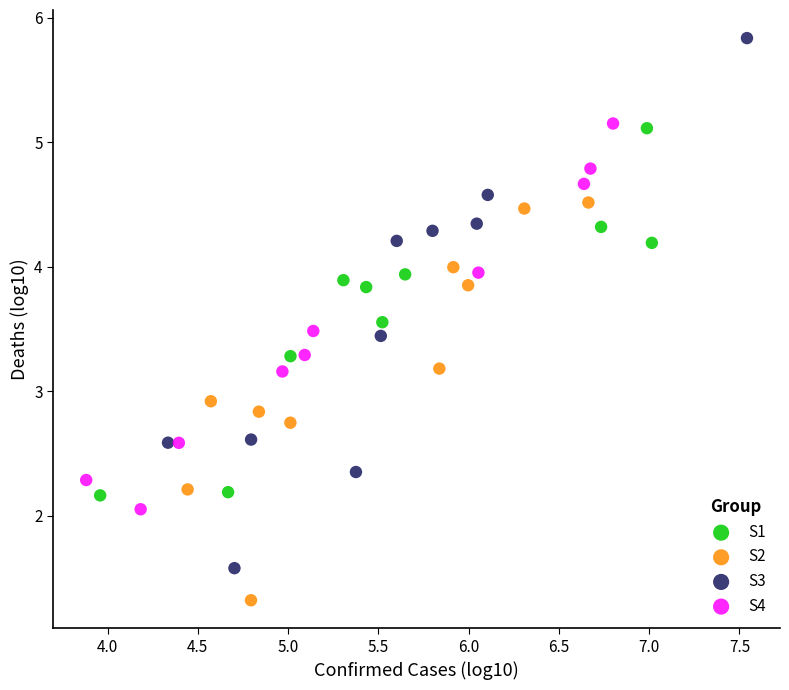

Which series has the widest spread of Y values?

S3